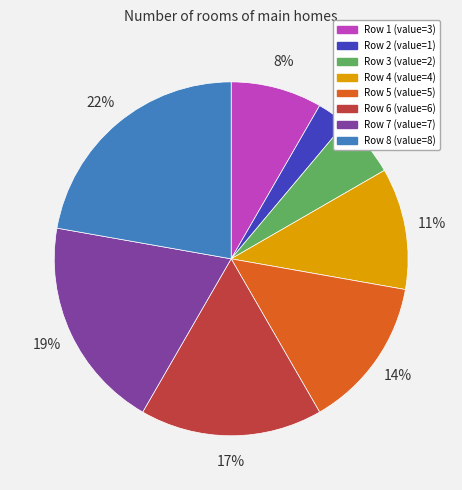

Is there any slice that represents more than half of the pie?

No